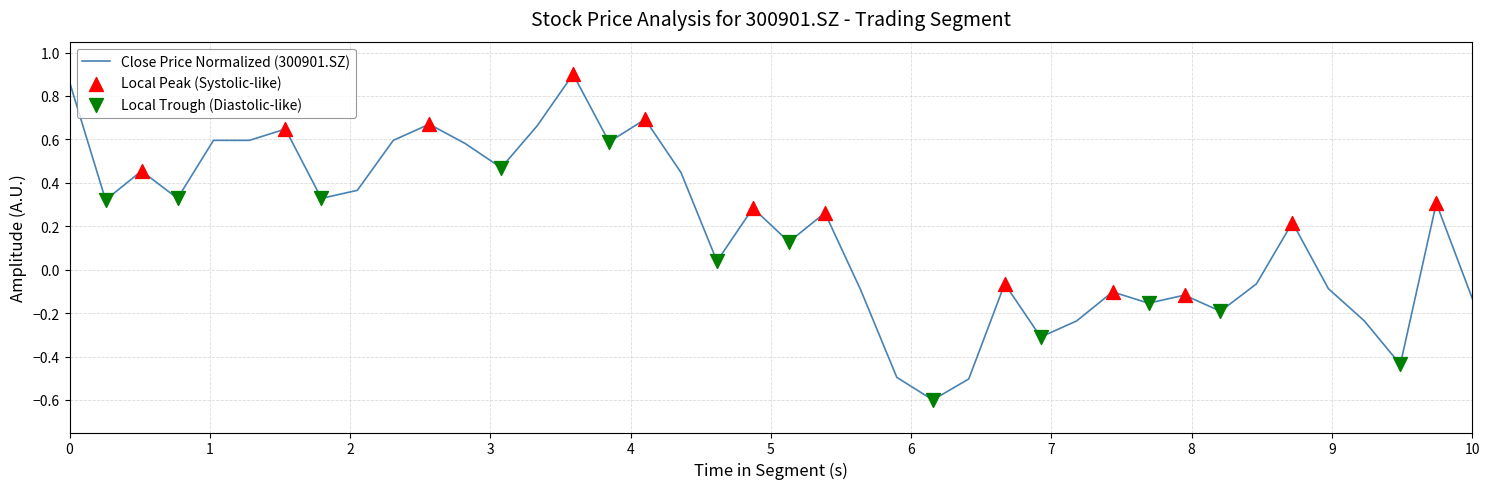

What is the difference between the maximum and minimum values?

1.5